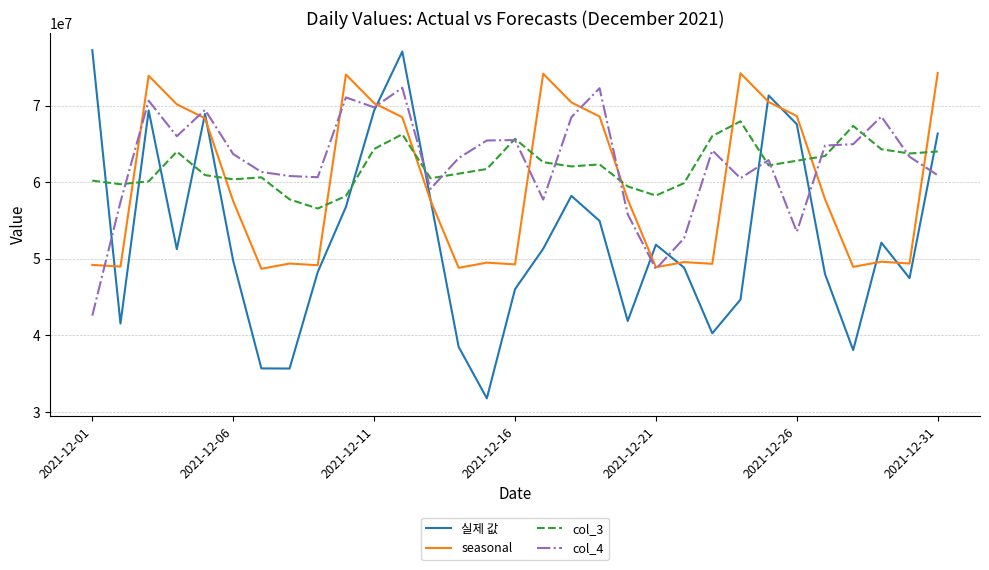

How many intersections are there between 실제 값 and col_3?

10